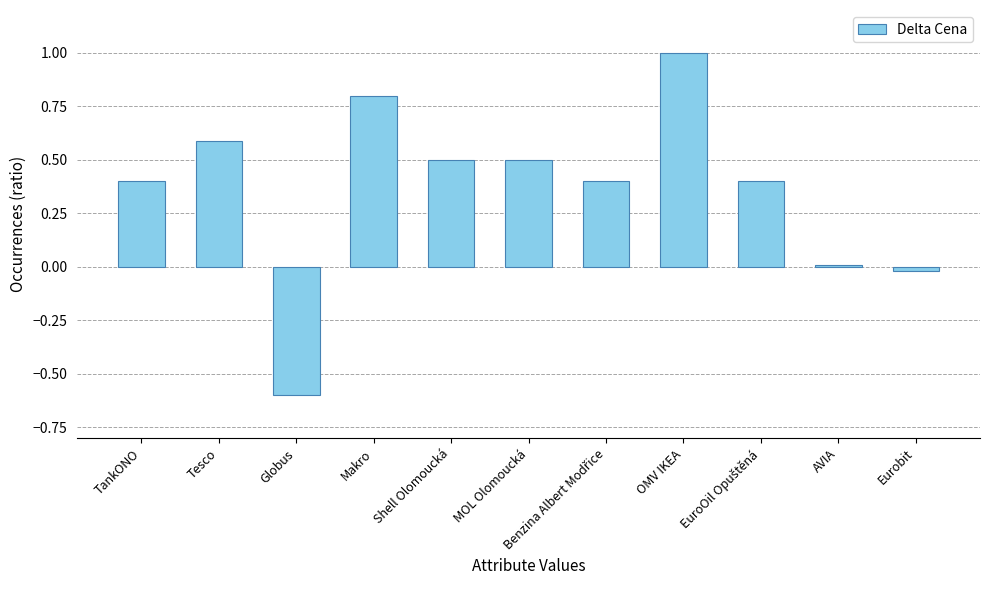

Read the value at Shell Olomoucká.

0.5